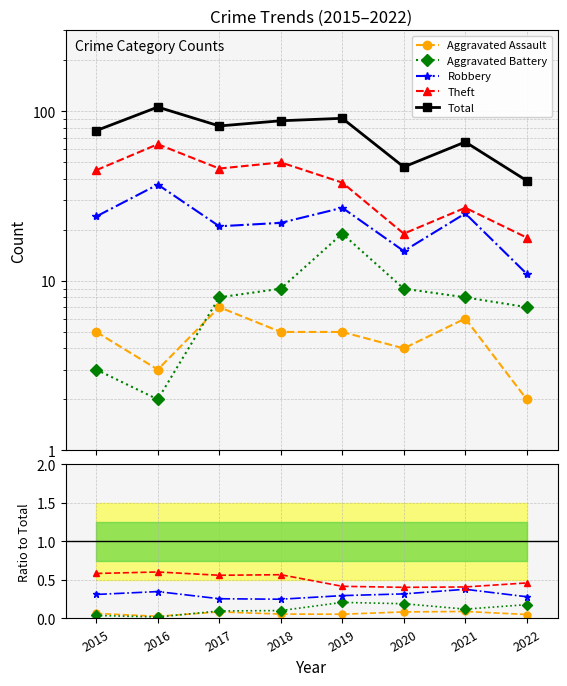

The Aggravated Battery series shows 0.1 at 2019. True or false?

False